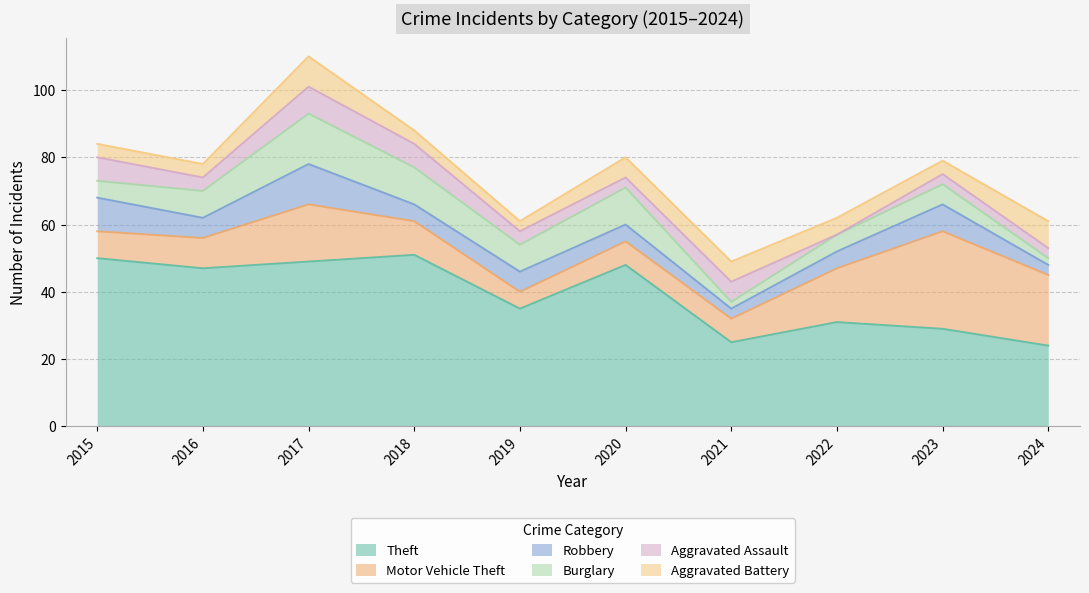

Reading left to right, what are all the values shown in this chart?

Theft: 2015=50	2016=47	2017=49	2018=51	2019=35	2020=48	2021=25	2022=31	2023=29	2024=24
Motor Vehicle Theft: 2015=8	2016=9	2017=17	2018=10	2019=5	2020=7	2021=7	2022=16	2023=29	2024=21
Robbery: 2015=10	2016=6	2017=12	2018=5	2019=6	2020=5	2021=3	2022=5	2023=8	2024=3
Burglary: 2015=5	2016=8	2017=15	2018=11	2019=8	2020=11	2021=2	2022=5	2023=6	2024=2
Aggravated Assault: 2015=7	2016=4	2017=8	2018=7	2019=4	2020=3	2021=6	2022=0	2023=3	2024=3
Aggravated Battery: 2015=4	2016=4	2017=9	2018=4	2019=3	2020=6	2021=6	2022=5	2023=4	2024=8